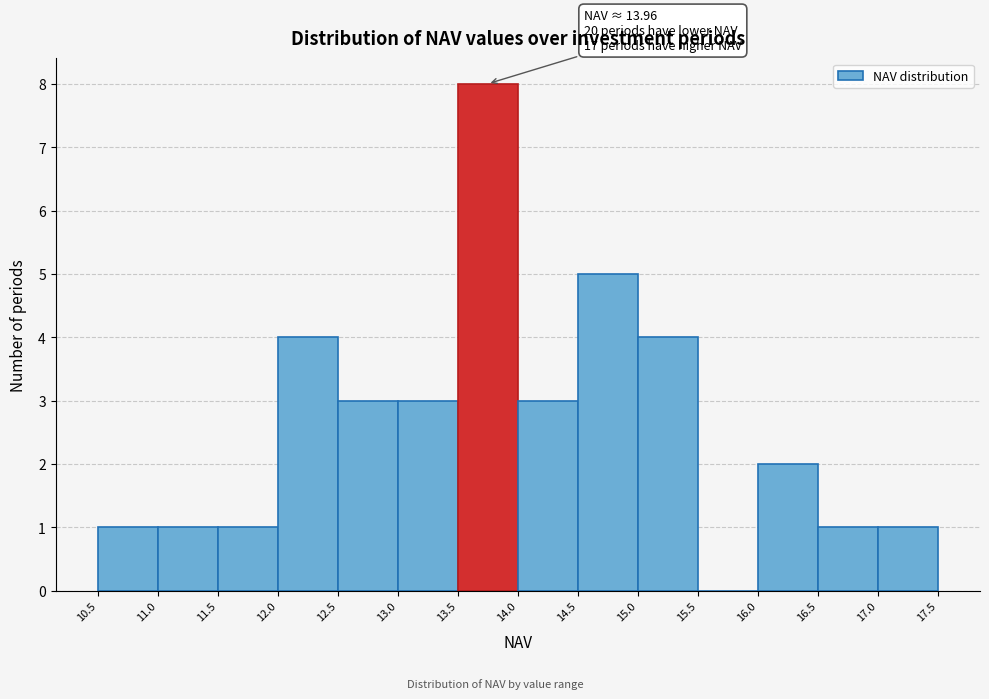

Over which range of the x-axis is the bar tallest?

13.5 to 14.0